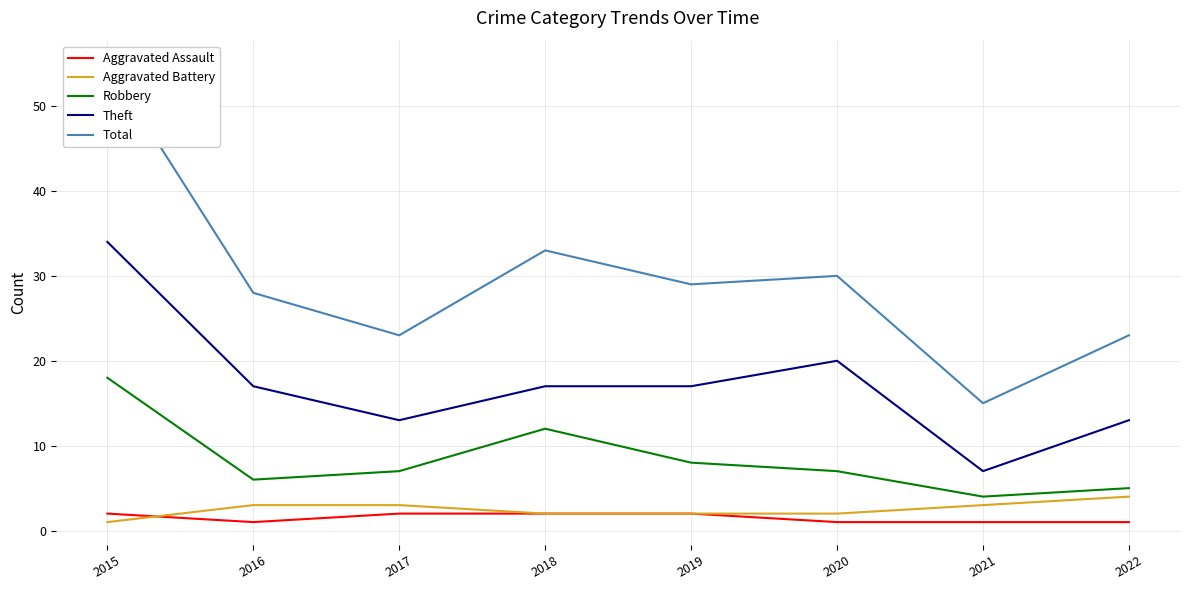

What is the spread (max minus min) of values at 2019?

27